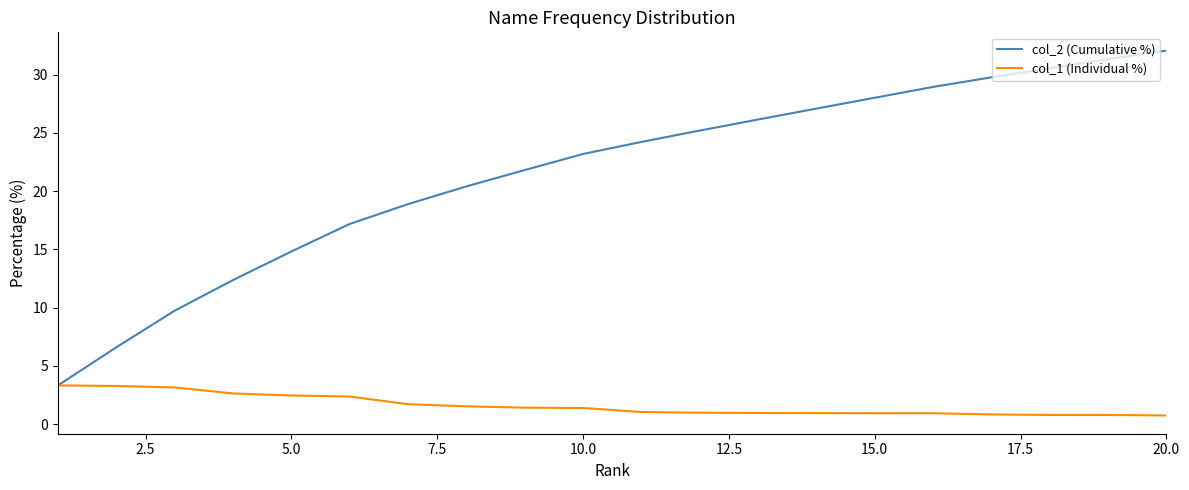

What is the lowest value of the col_1 (Individual %) series?

0.7